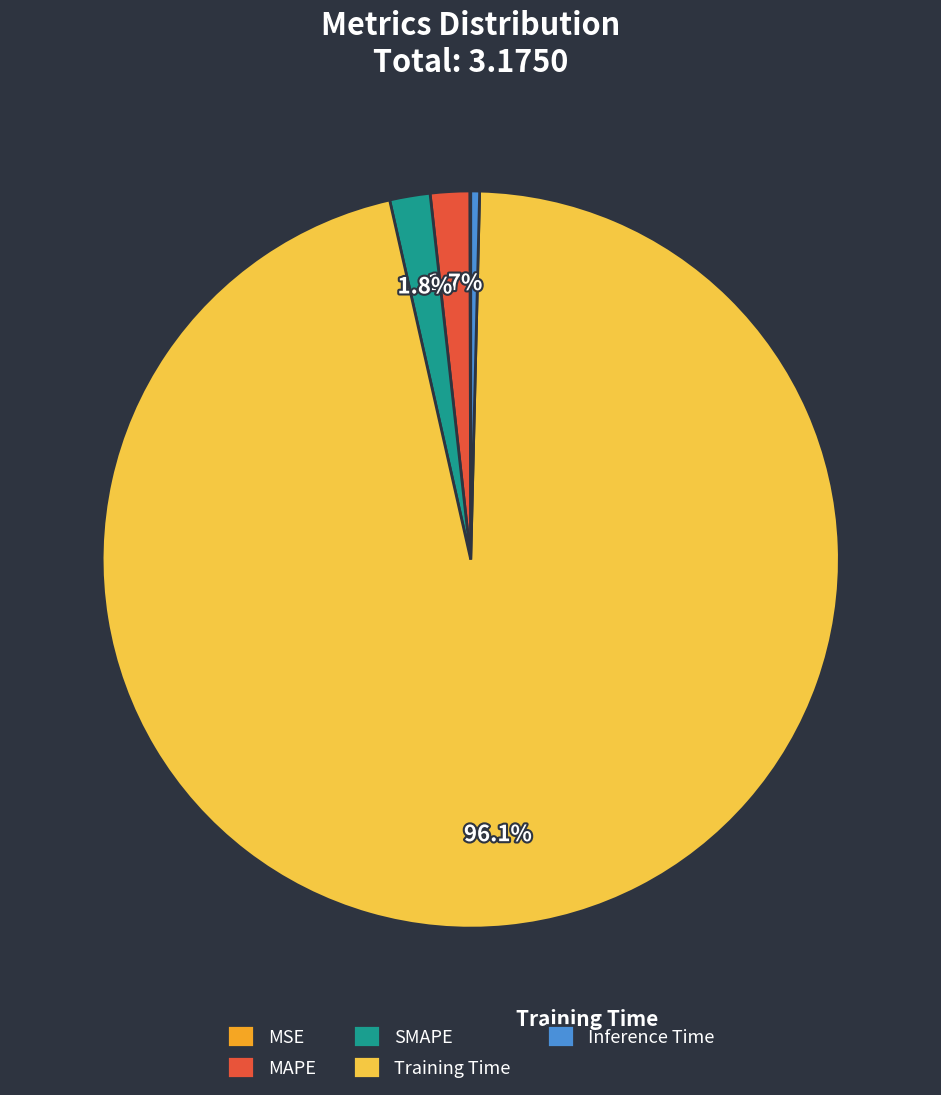

How much of the chart is everything except SMAPE?

98.2%